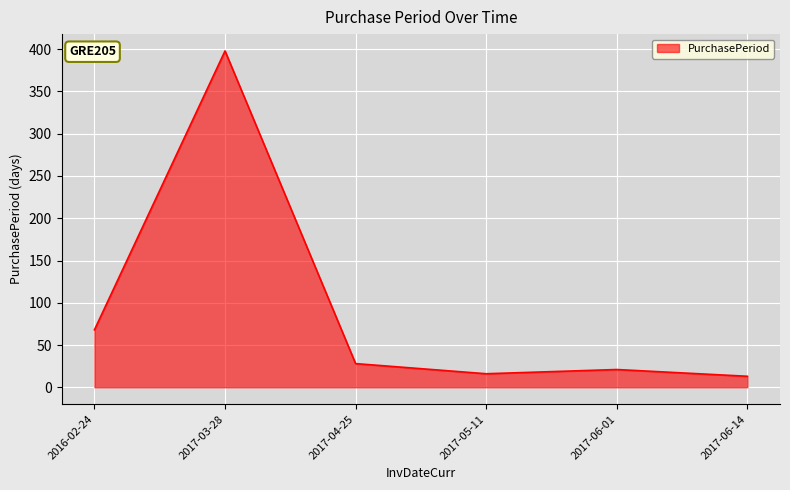

What is the average value?

91